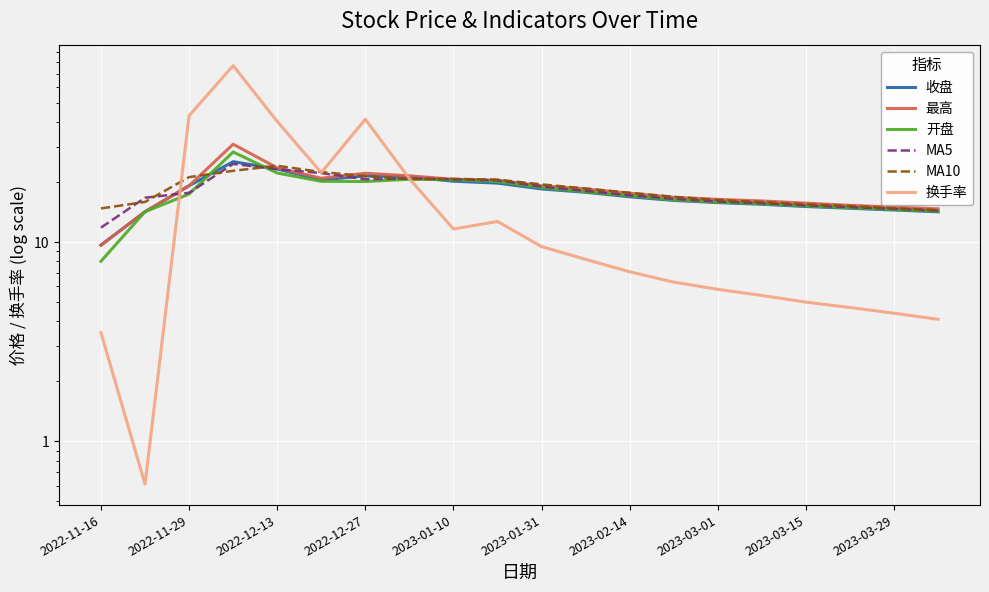

Is the value of 收盘 at 12 greater than the value of MA10 at 15?

Yes